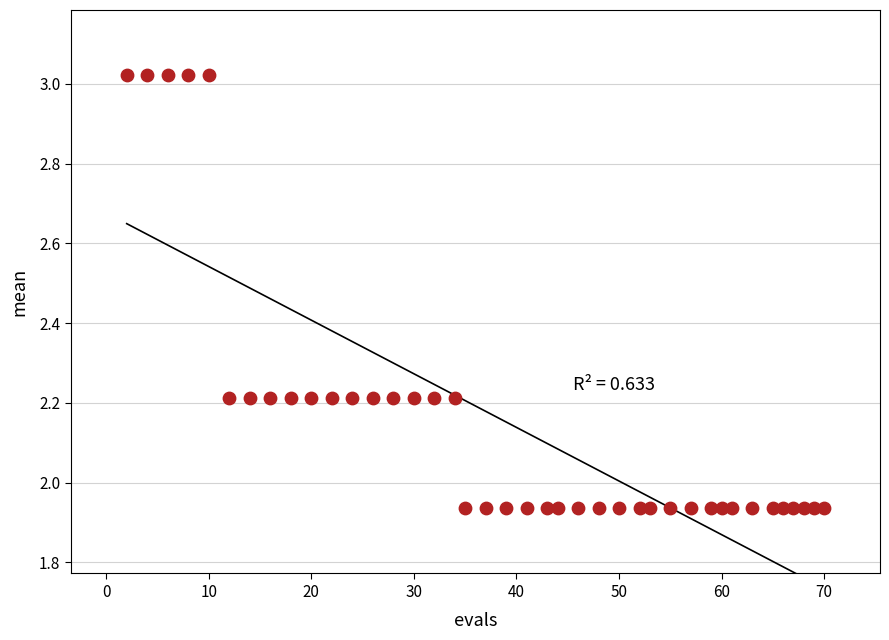

What is the range of X values (max minus min)?

68.0